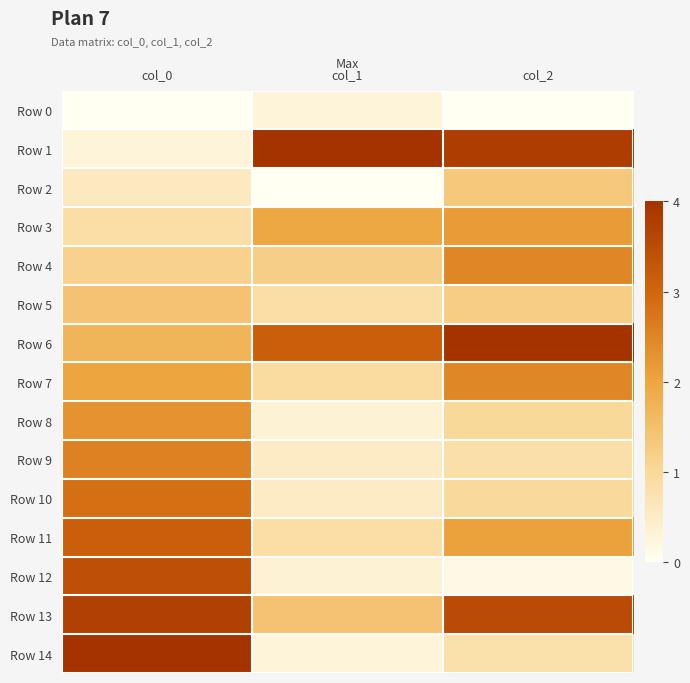

At which category is the sum across all series the highest?

col_0